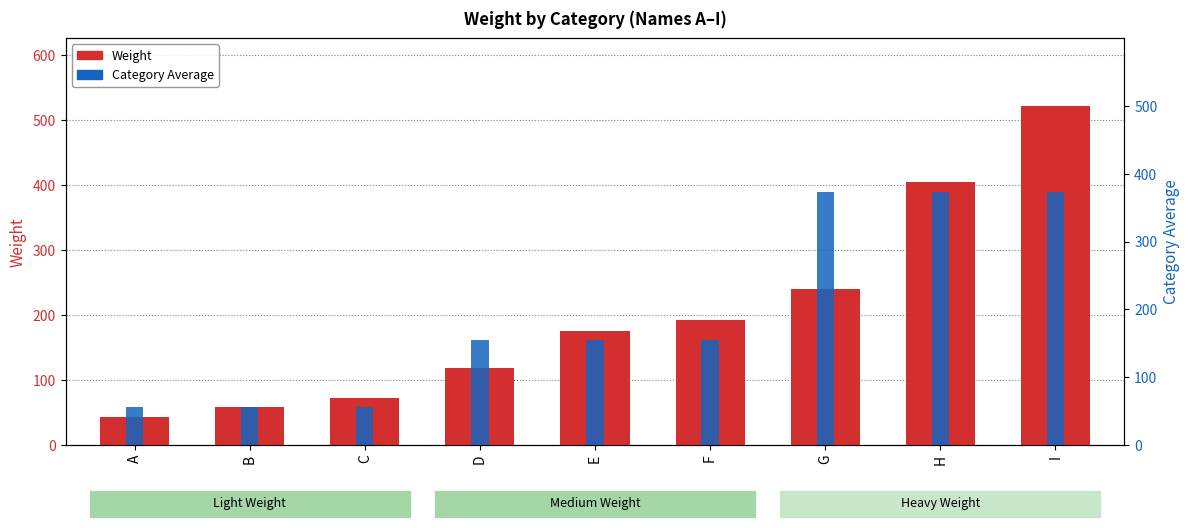

At which category is the sum across all series the highest?

I